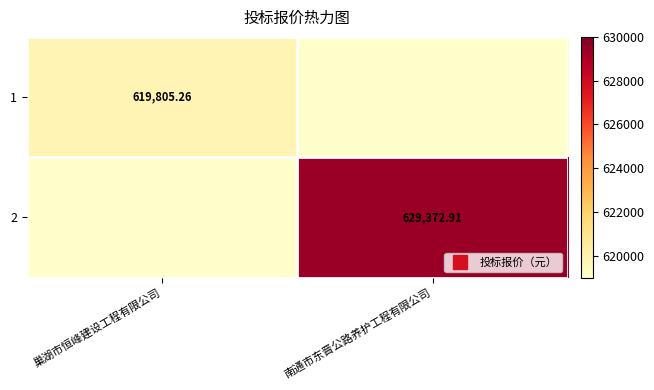

Rank the series by their maximum value, from highest to lowest.

2, 1